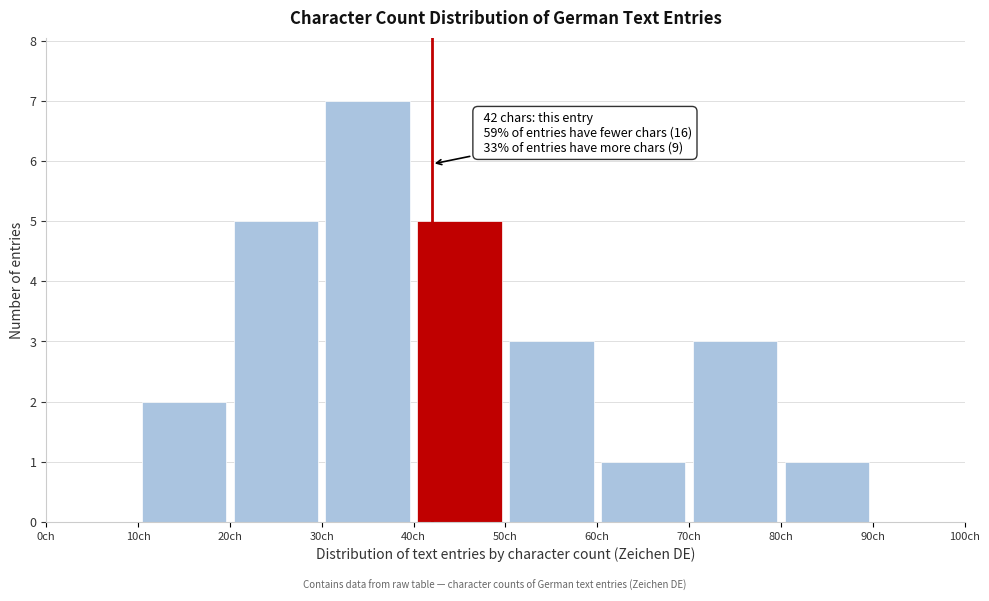

Which range on the x-axis has the tallest bar?

30 to 40